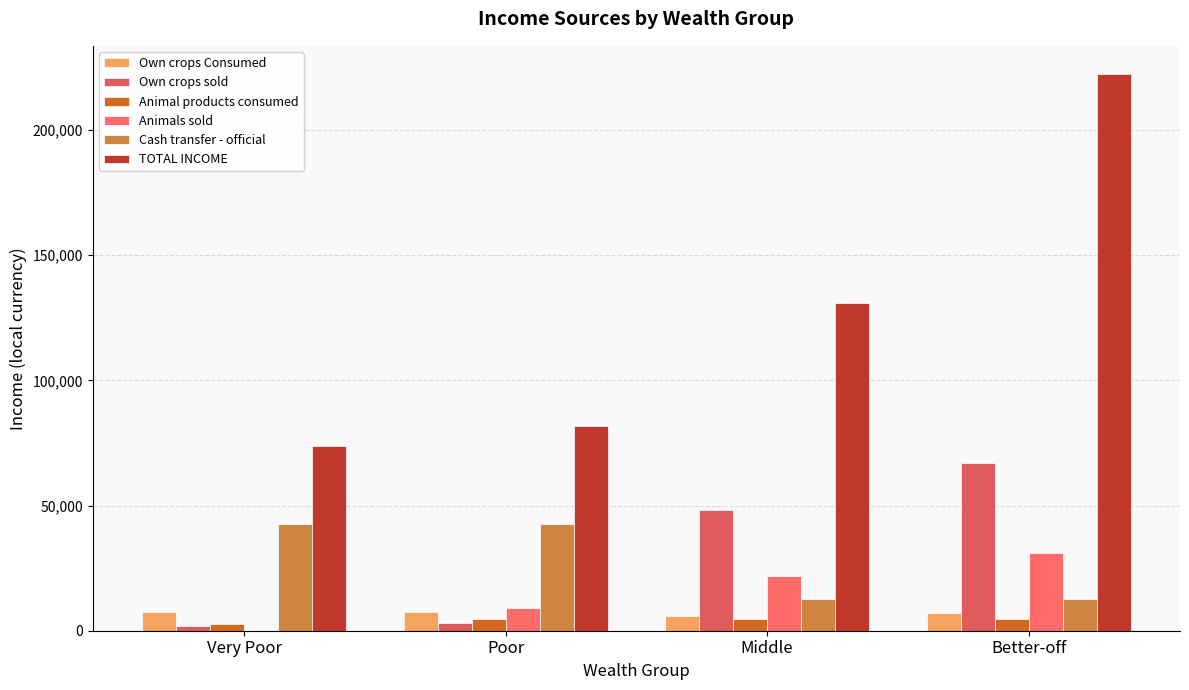

What value does the Cash transfer - official series have at Better-off?

12858.3